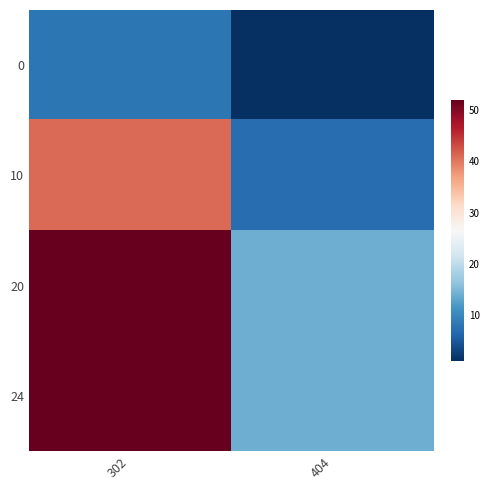

Which has a higher value, 404 or 302?

302